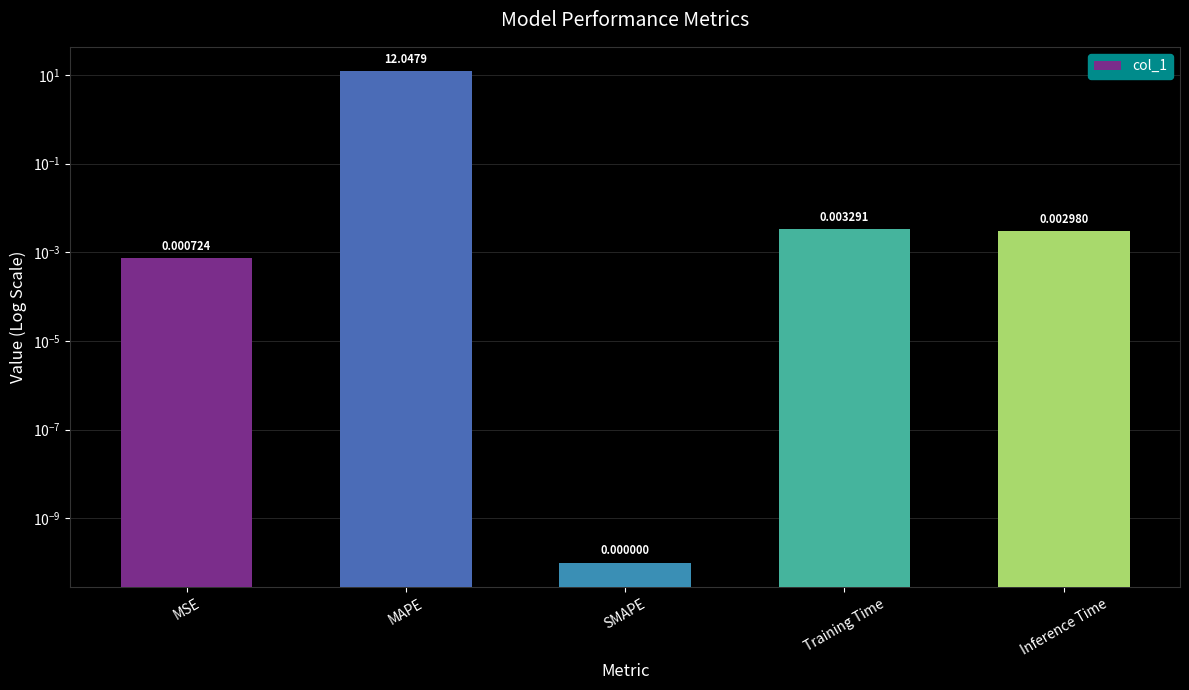

What is the change in value from MAPE to Training Time?

-12.0